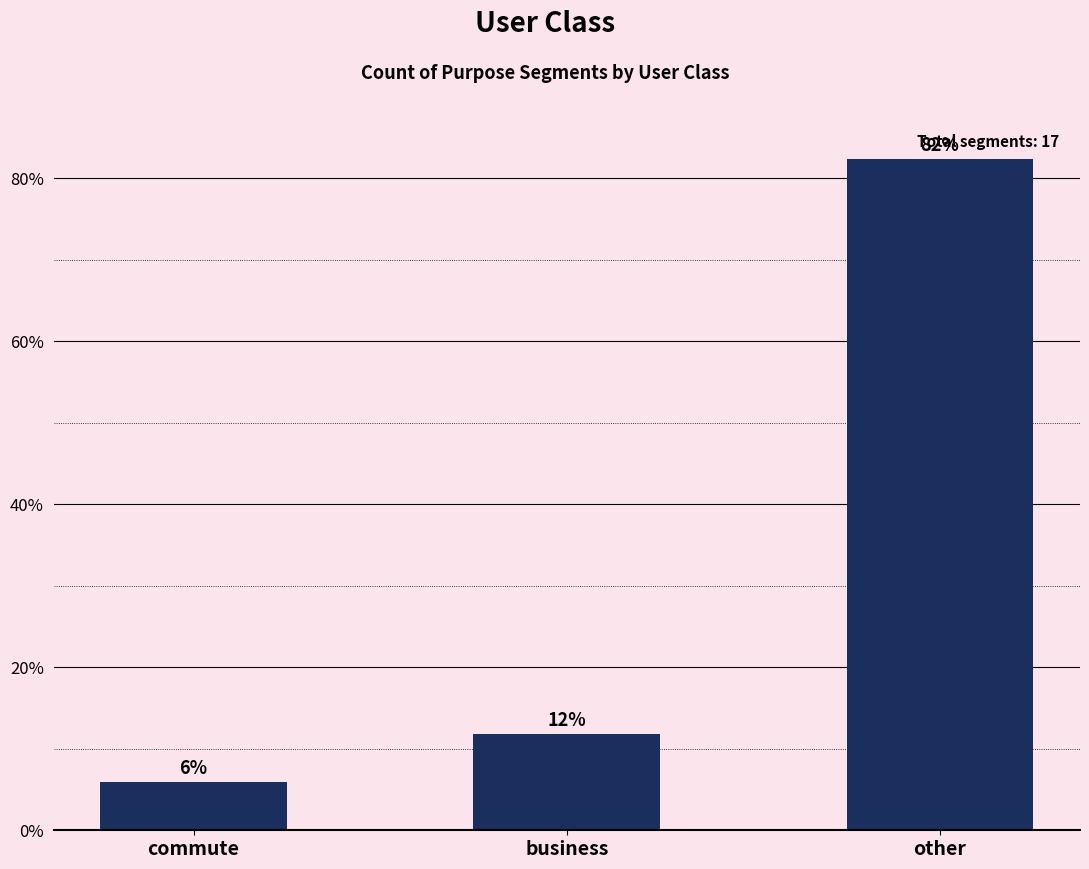

Rank the categories by value from highest to lowest.

other, business, commute